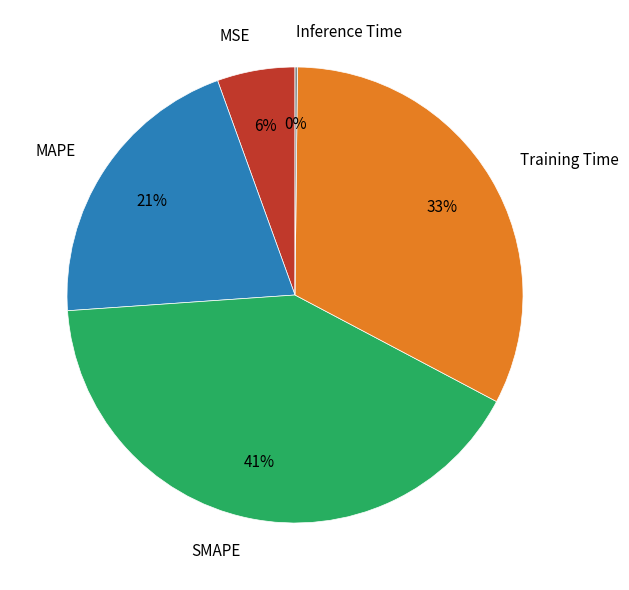

Is the sum of Training Time and MAPE greater than half?

Yes